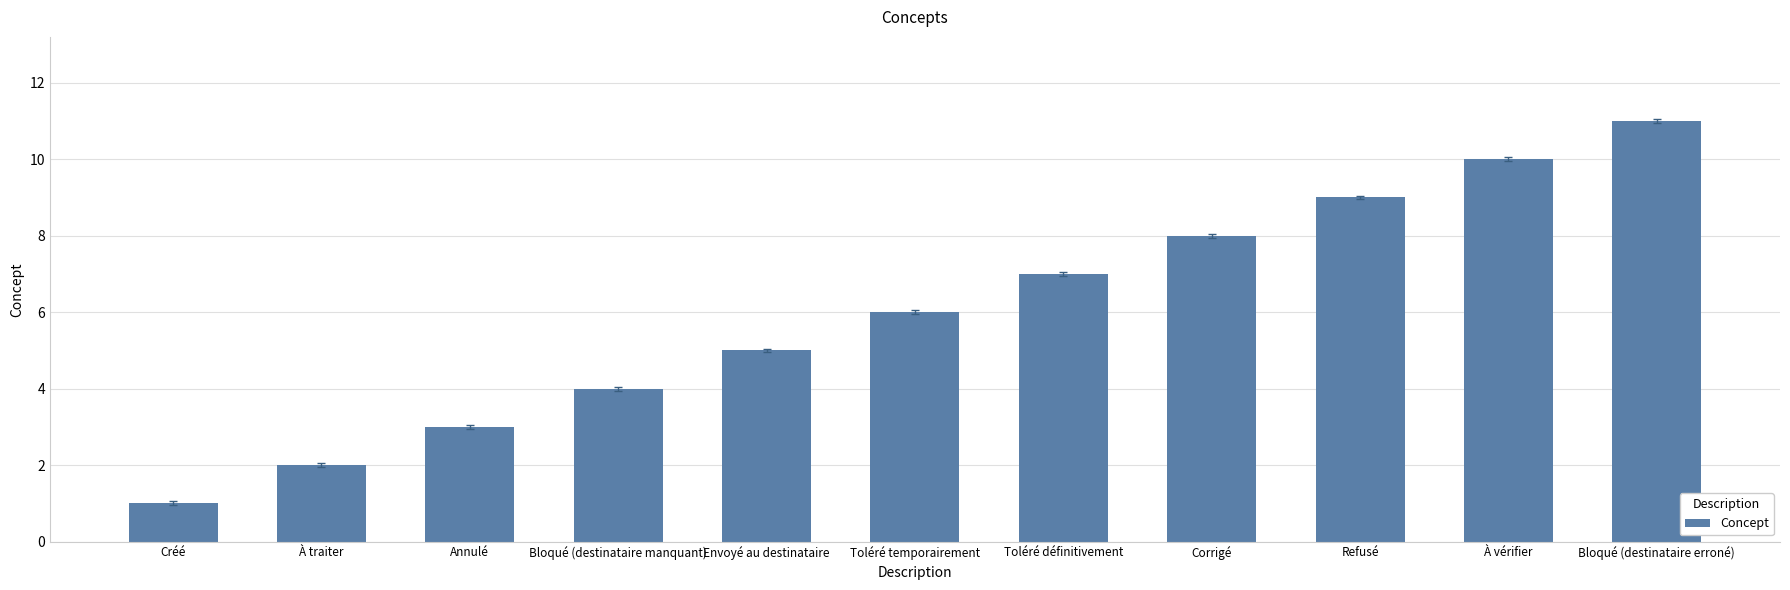

Approximately how many times larger is the value at À traiter compared to Créé?

2.0